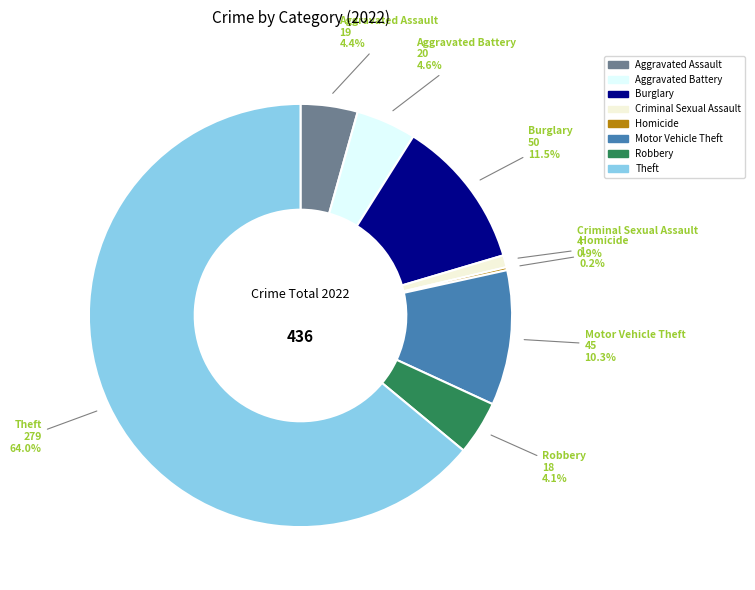

Is it true that Criminal Sexual Assault is 1% of the pie?

True